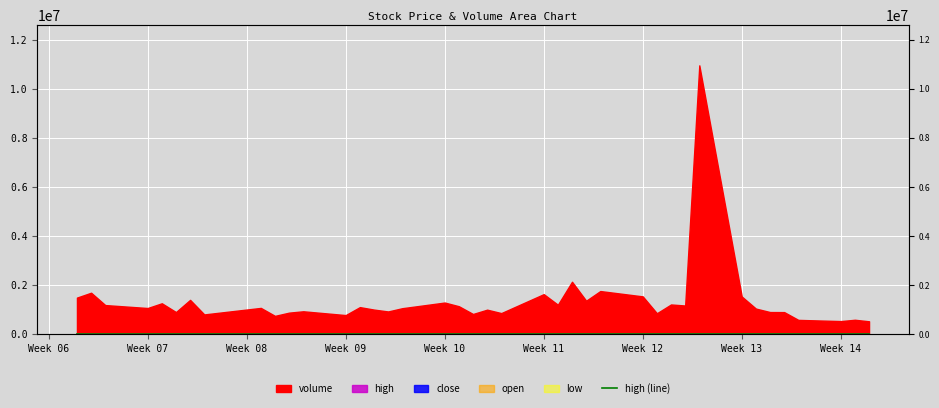

The chart shows a value of 16066.1 at Week 13. True or false?

False